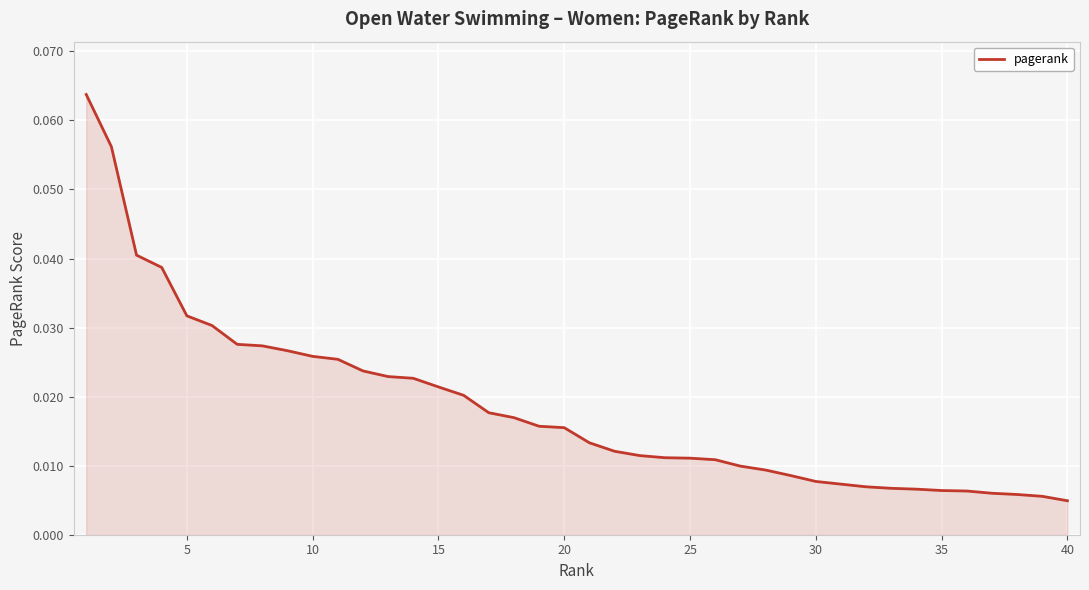

At which category does the chart reach its minimum across all series?

40